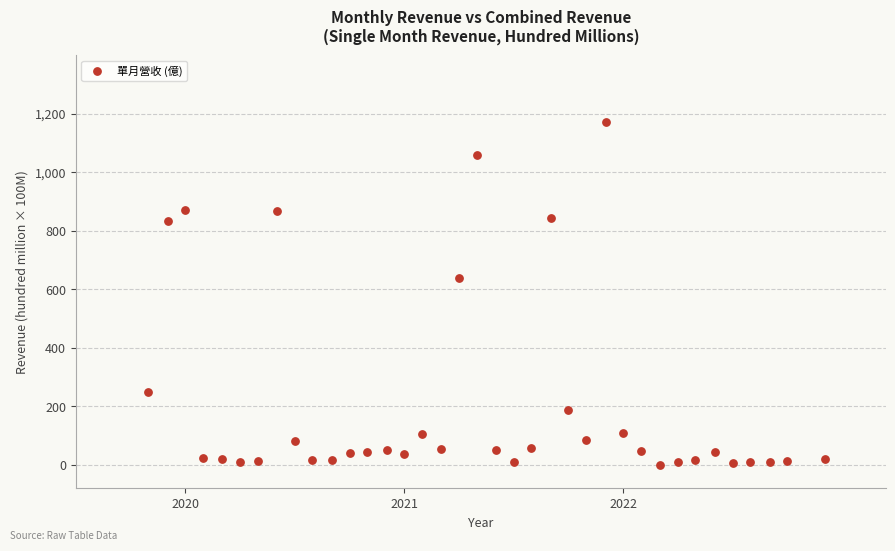

What Y value in the scatter plot is closest to 585?

638.0